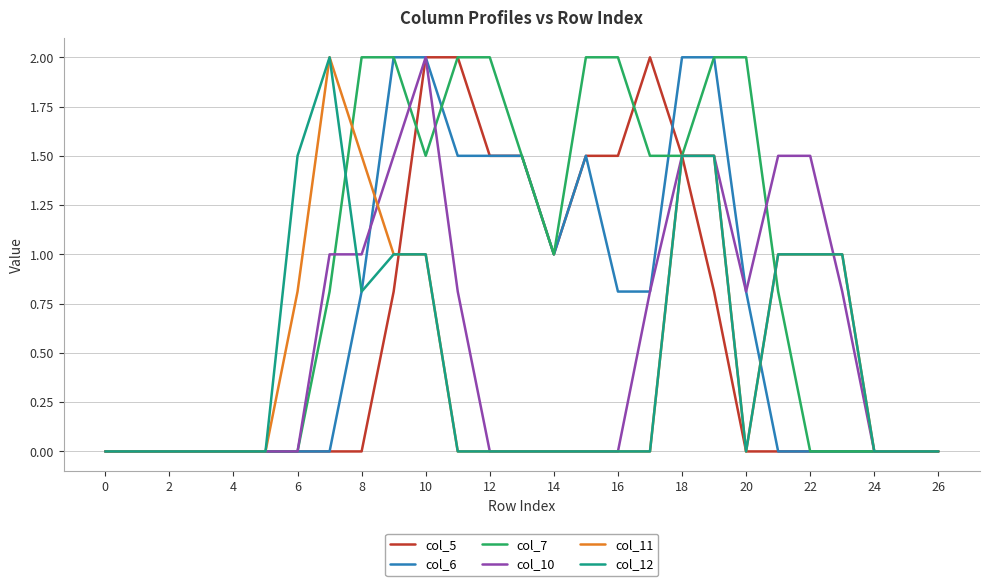

What is the sum of all col_12 values?

12.3